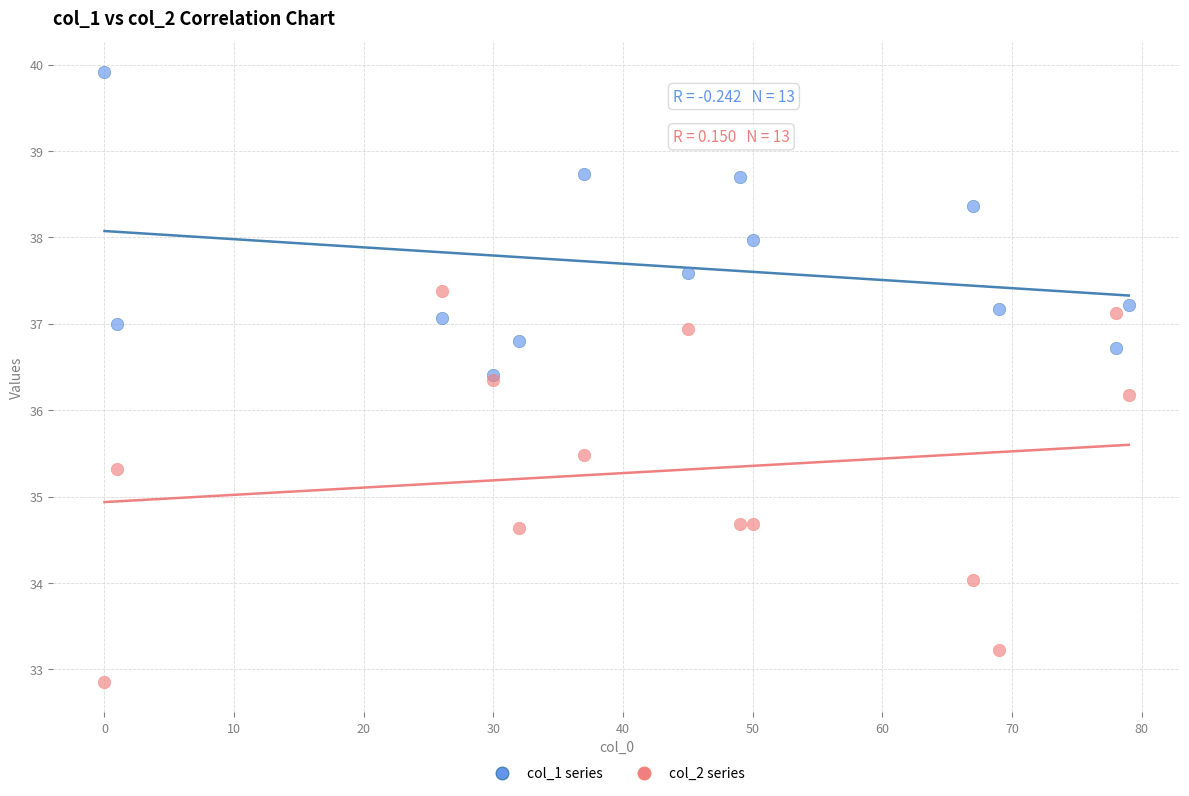

Across all series, what Y value is closest to 36?

36.2